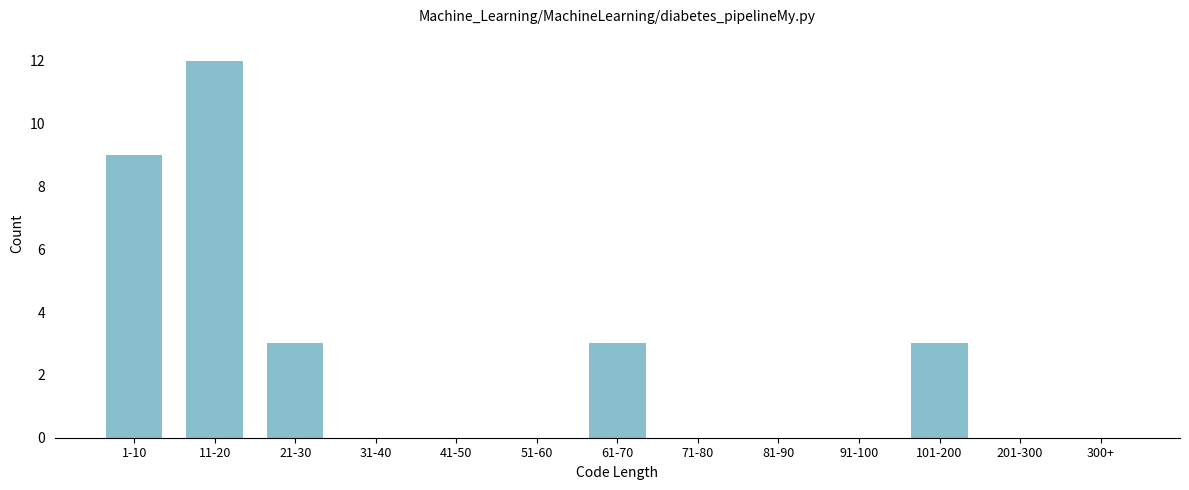

Reading left to right, list all the values displayed in this chart.

1-10=9	11-20=12	21-30=3	31-40=0	41-50=0	51-60=0	61-70=3	71-80=0	81-90=0	91-100=0	101-200=3	201-300=0	300+=0